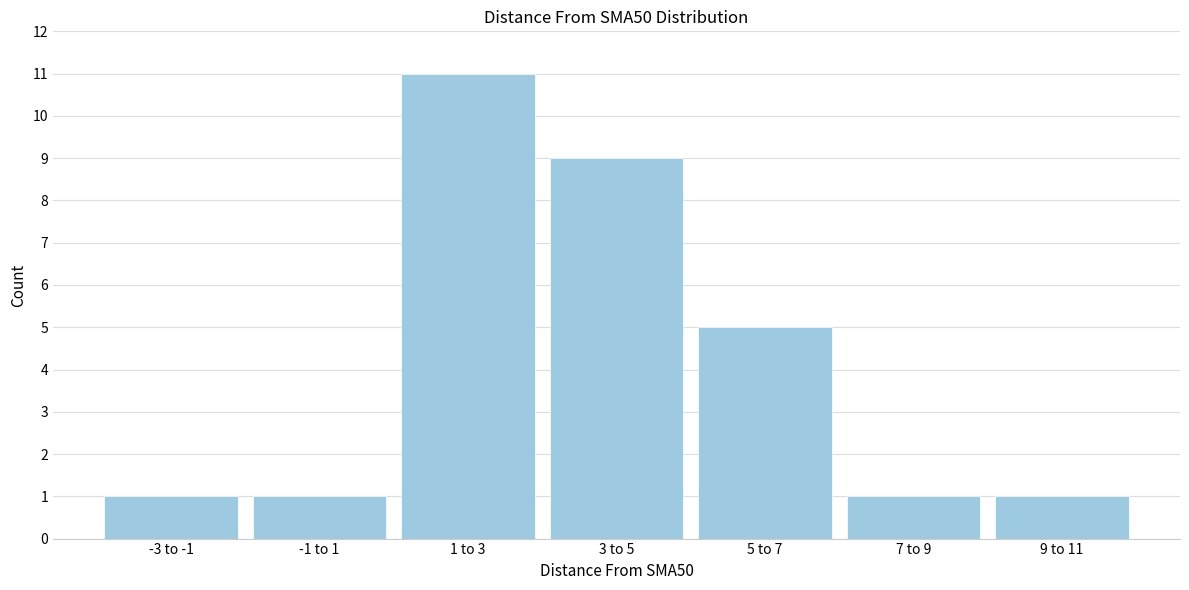

Reading left to right, what are all the values shown in this chart?

-3 to -1=1	-1 to 1=1	1 to 3=11	3 to 5=9	5 to 7=5	7 to 9=1	9 to 11=1